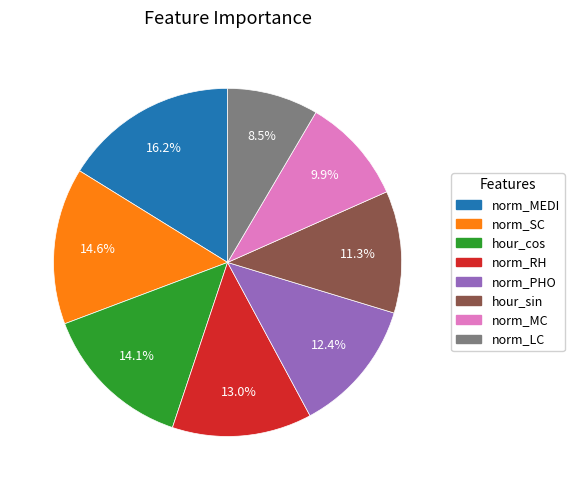

Does hour_sin account for over 50% of the chart?

No